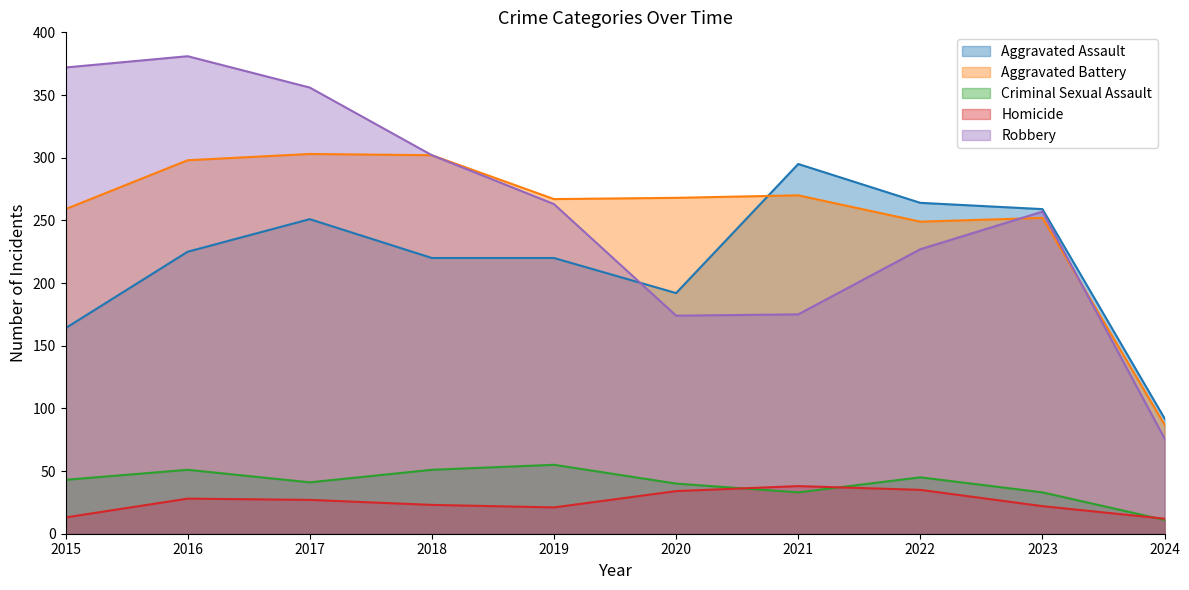

How many series are shown in this chart?

5